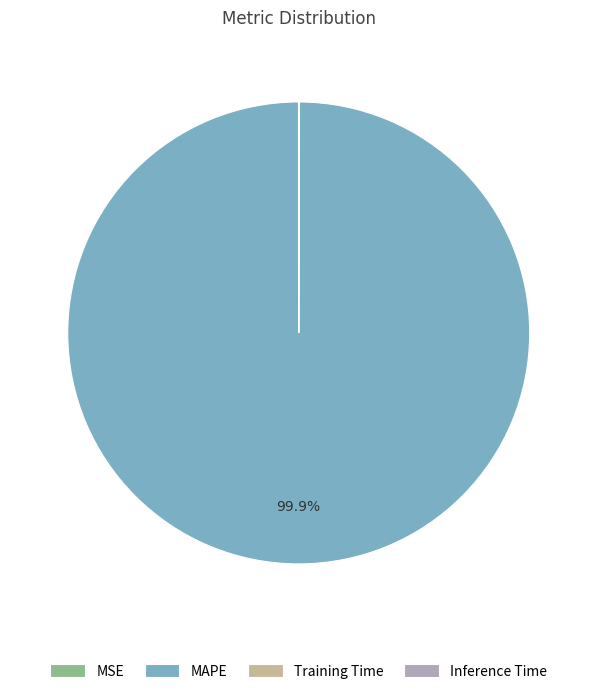

Which category accounts for the majority?

MAPE